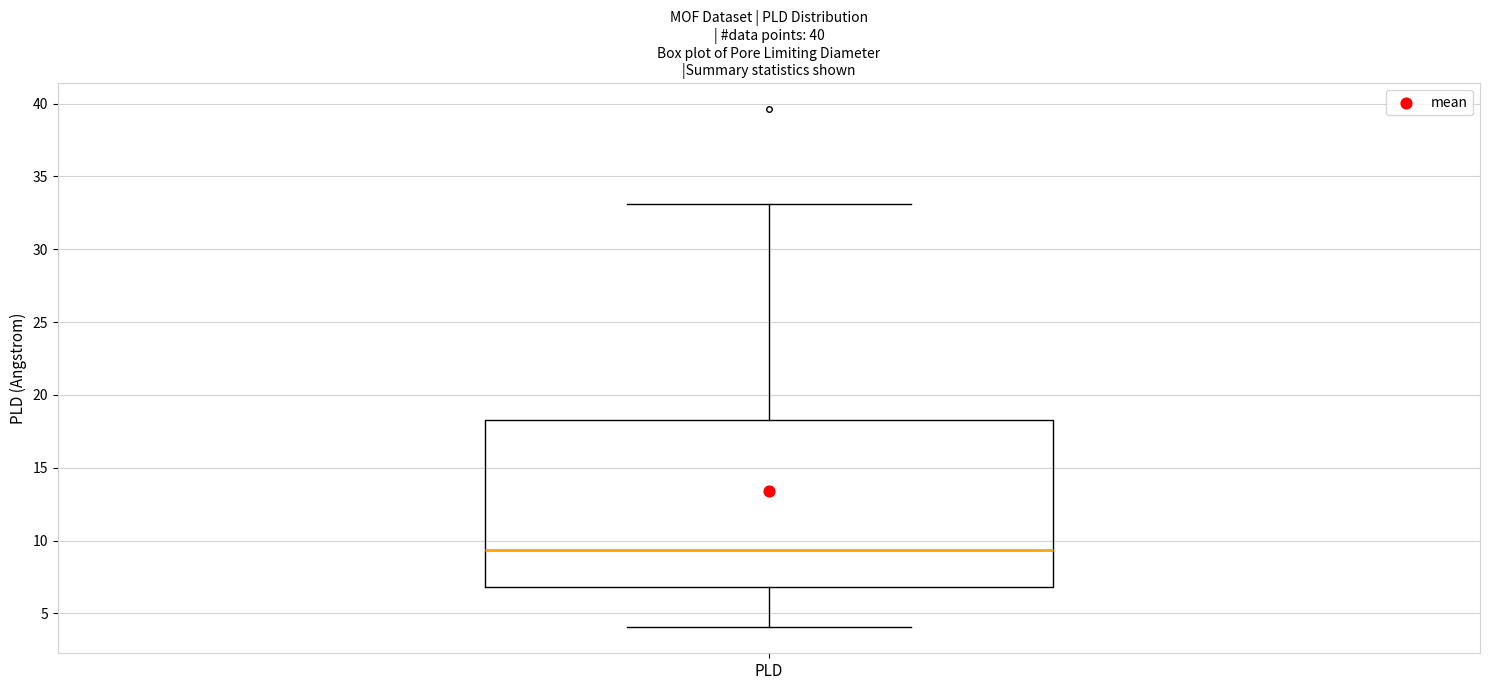

Read this box plot against the y-axis: the position of the median line, the range covered by the box, and the ends of both whiskers. The values are not printed on the chart, so give them approximately, as read against the axis.

median 9.5, box 7.0 to 18.5, whiskers 4.0 to 33.0